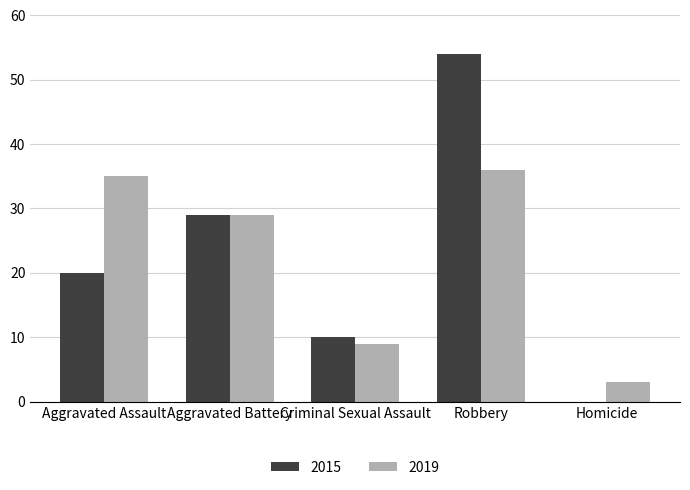

What is the approximate value of 2019 at Robbery?

36